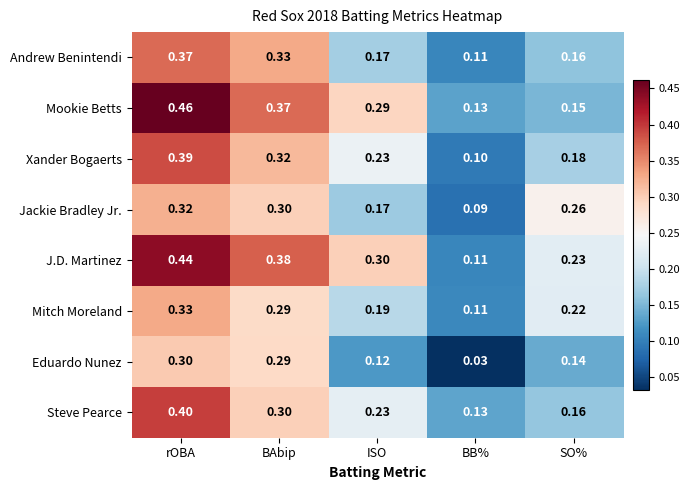

At which label is Mitch Moreland closest to 0?

BB%